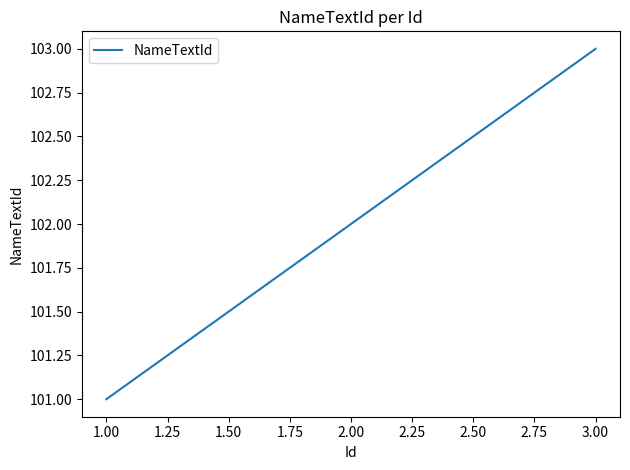

What is the ratio of the value at 3.00 to the value at 2.00?

1.0